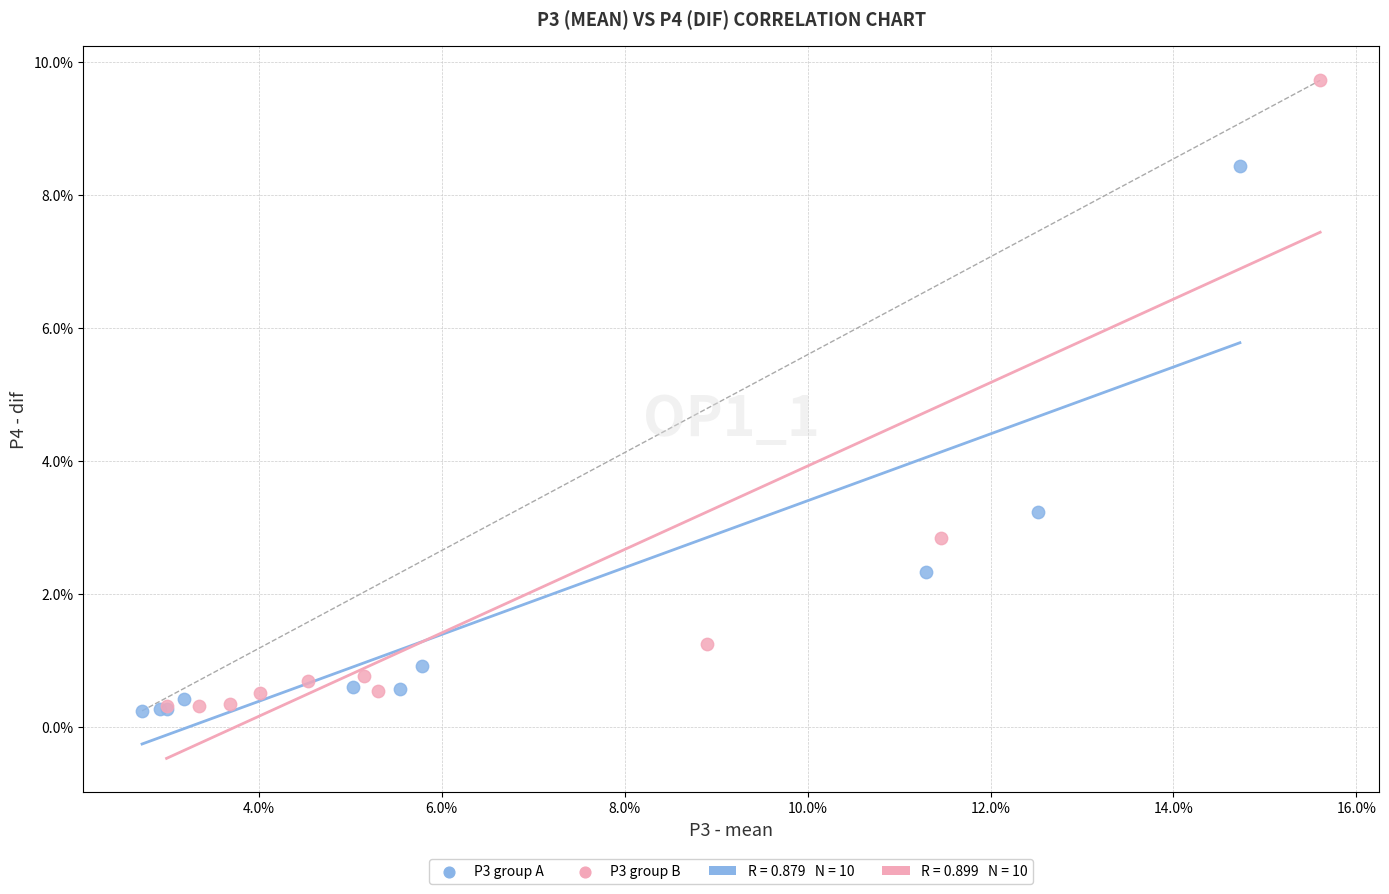

Which series has the largest Y range (max minus min)?

P3 group B